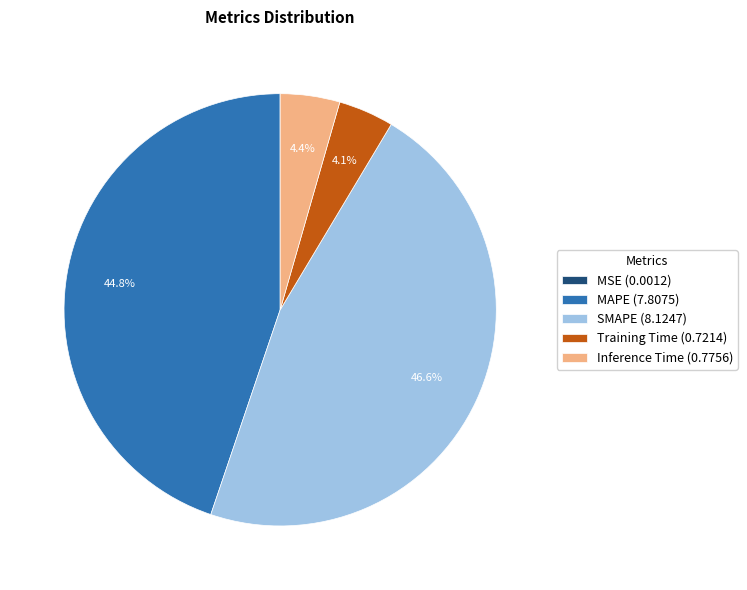

What percentage is NOT represented by MAPE (7.8075)?

55.2%